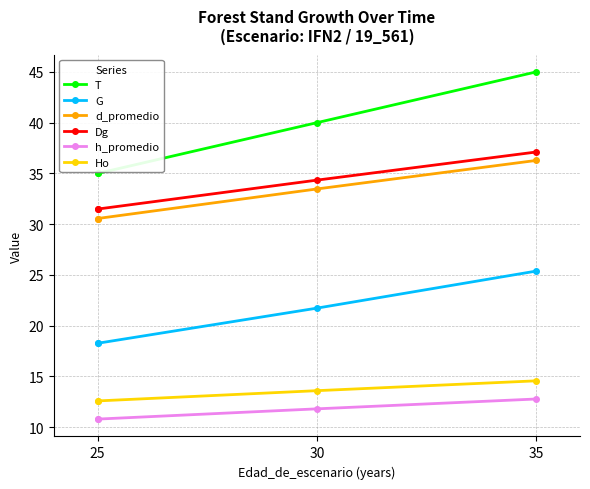

At which label does G reach its peak?

35